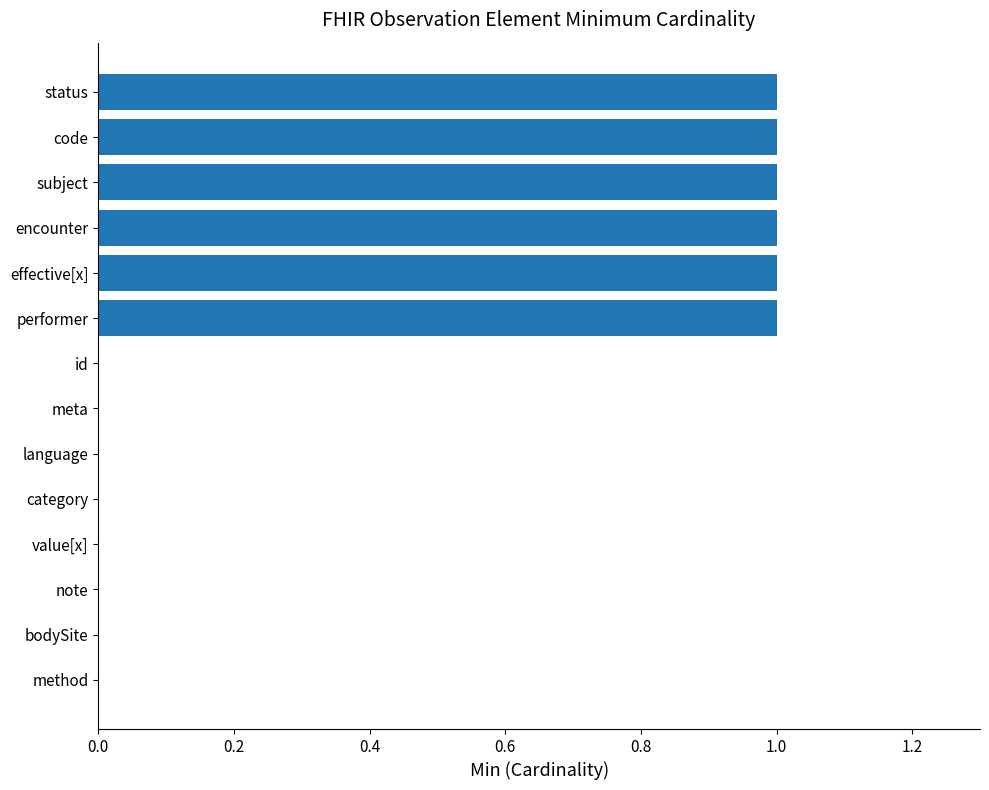

Are the bars horizontal?

Yes